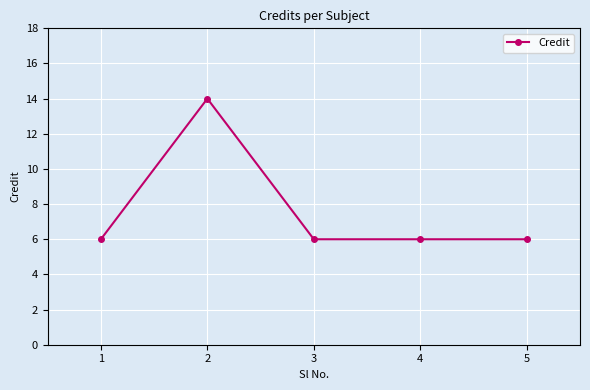

What is the minimum value shown in the chart?

6